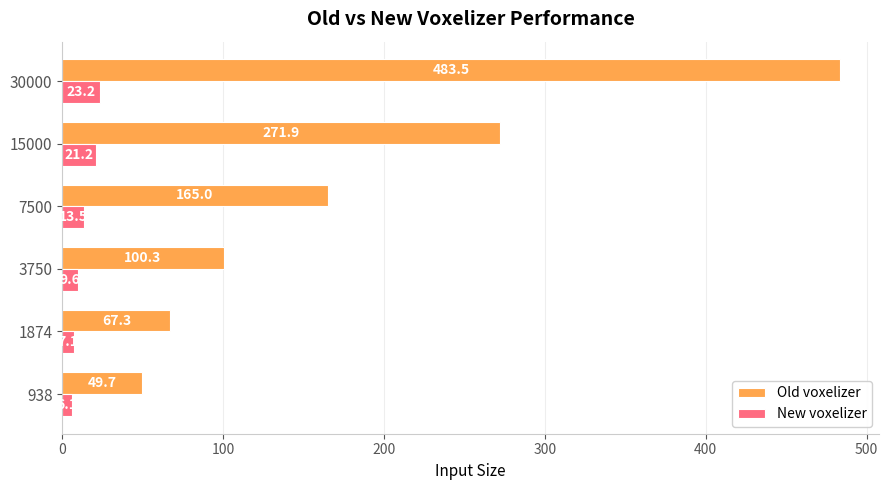

List the labels in order of Old voxelizer value, largest first.

30000, 15000, 7500, 3750, 1874, 938